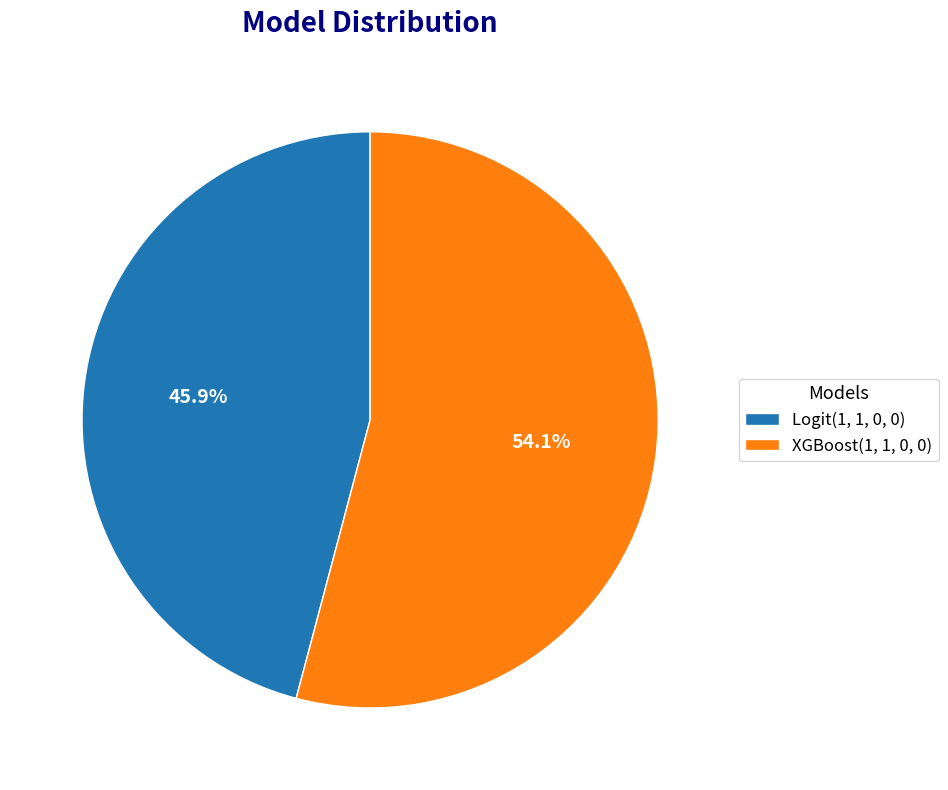

To the nearest percent, what is the average slice percentage?

50%